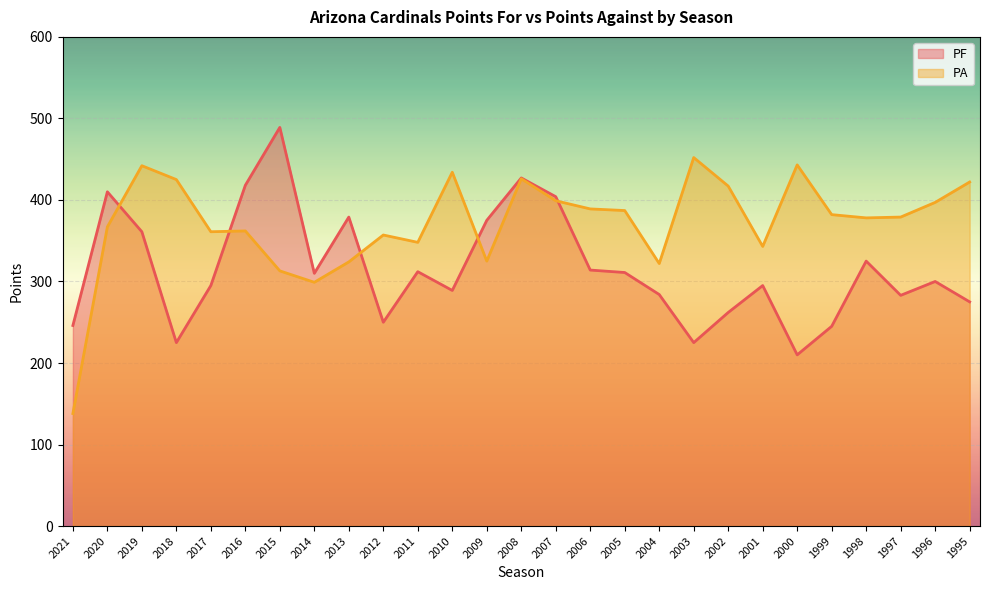

Which series has the widest spread of values?

PA